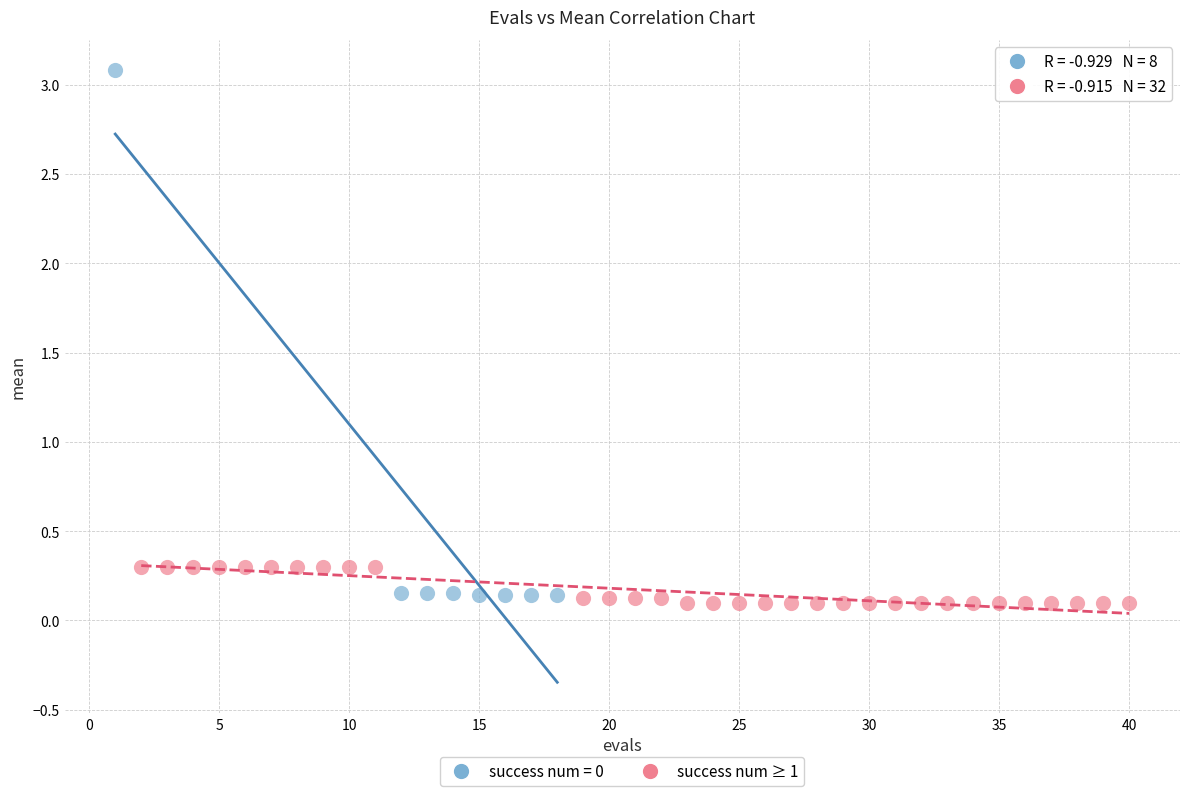

Which series has the largest Y range (max minus min)?

success num = 0